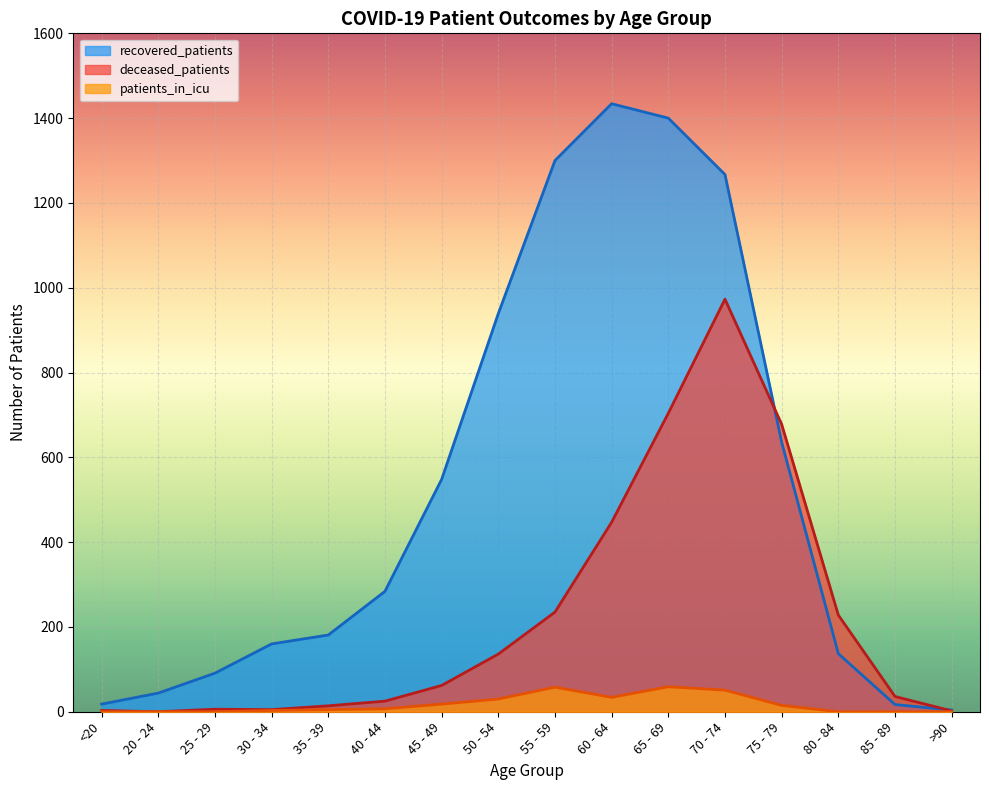

True or false: patients_in_icu has a value of 91 at 55 - 59.

False